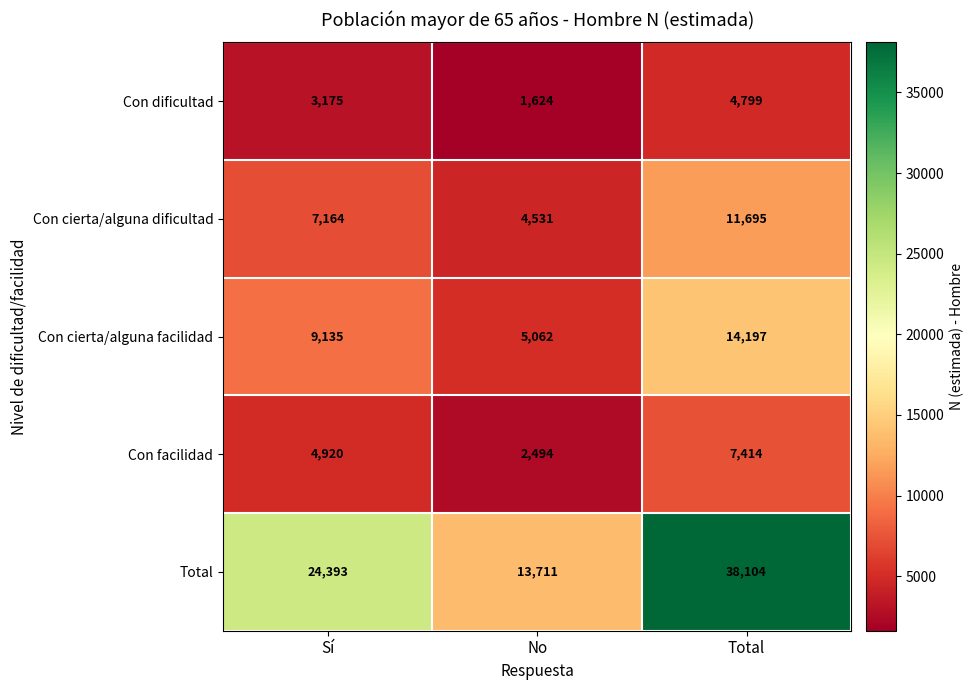

What is the minimum value for Con cierta/alguna dificultad?

4531